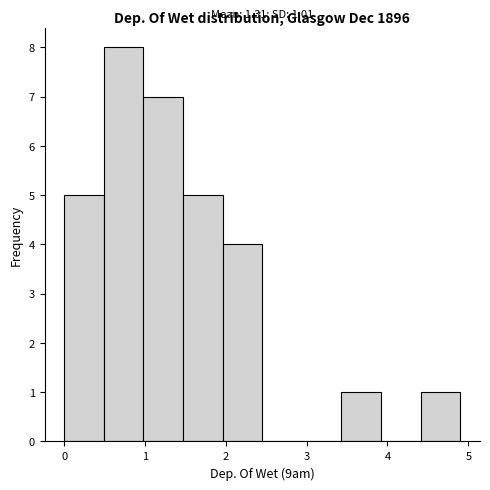

Over which range of the x-axis is the bar tallest?

0.49 to 0.98